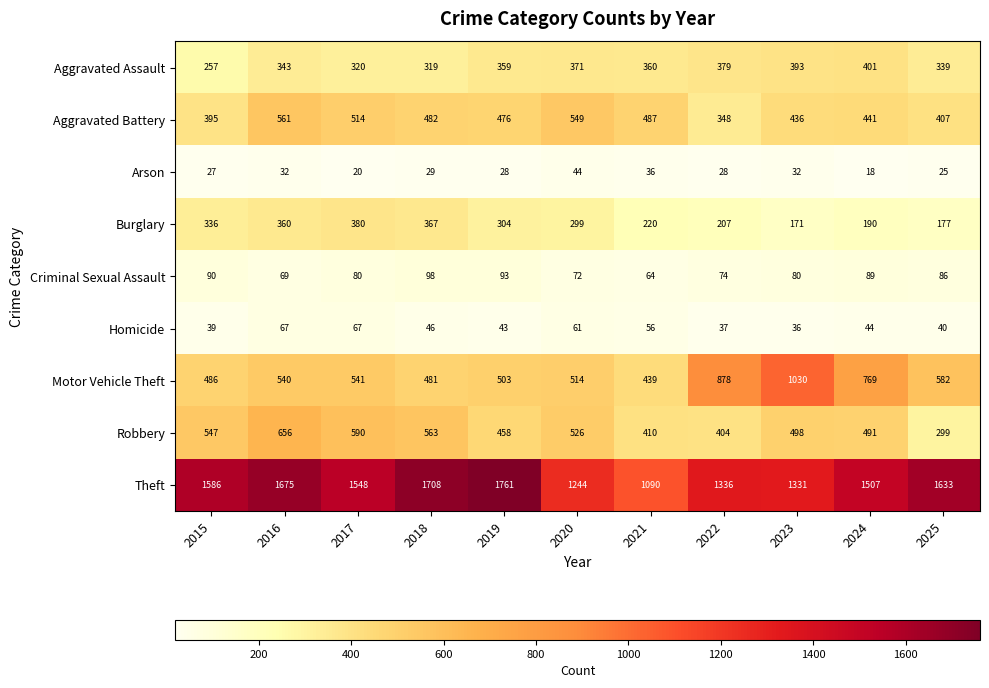

What is the sum of all Criminal Sexual Assault values?

895